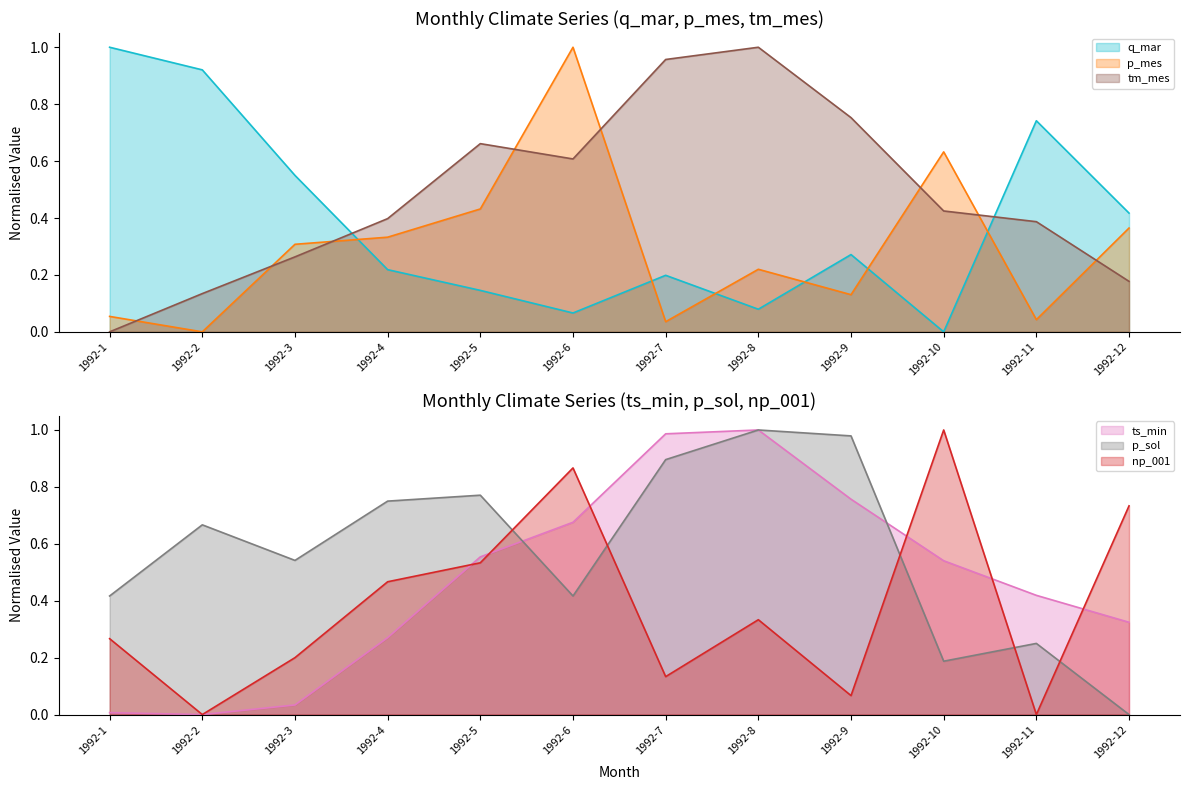

How many lines are shown in the chart?

6